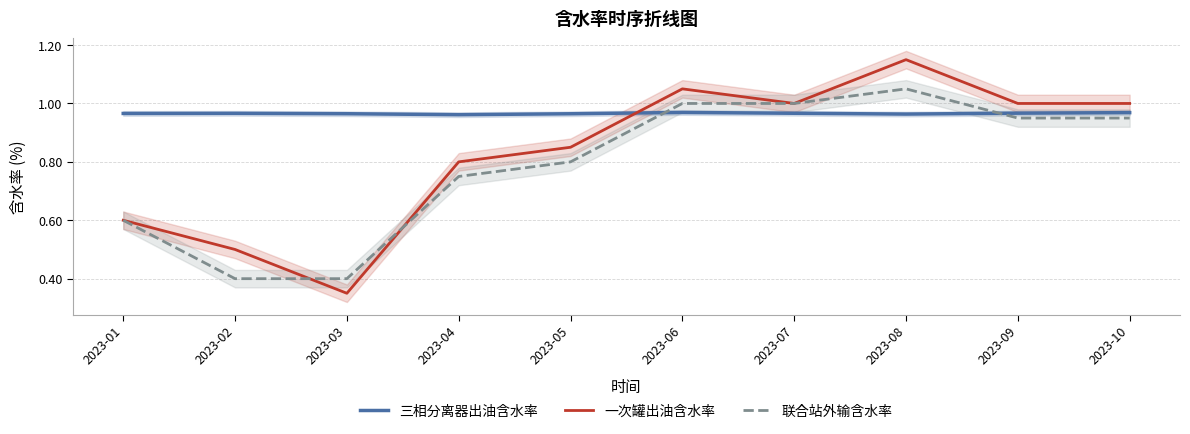

List the series in order of their peak value, lowest first.

三相分离器出油含水率, 联合站外输含水率, 一次罐出油含水率